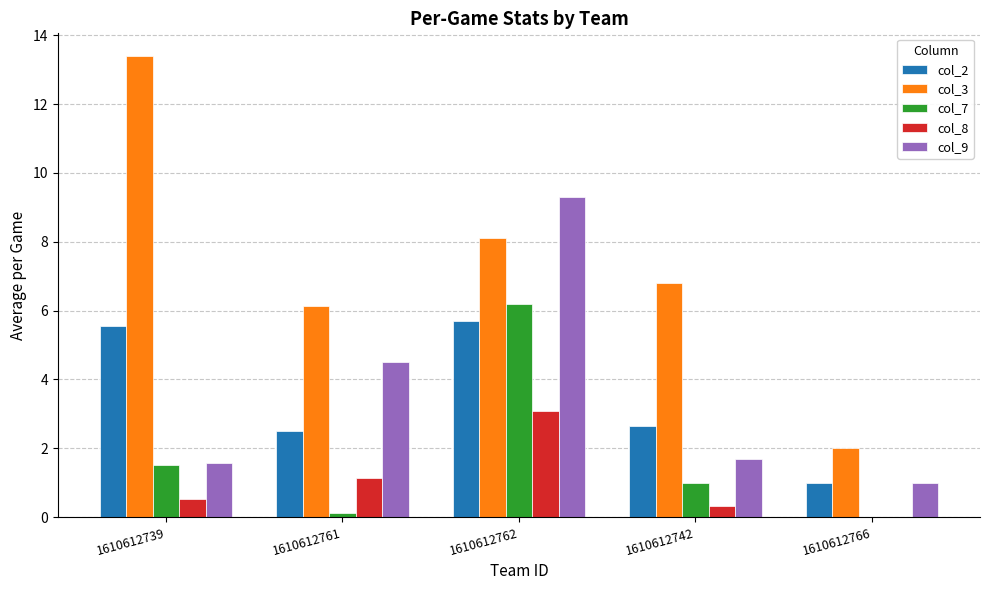

Between 1610612739 and 1610612742, which series saw the biggest shift?

col_3